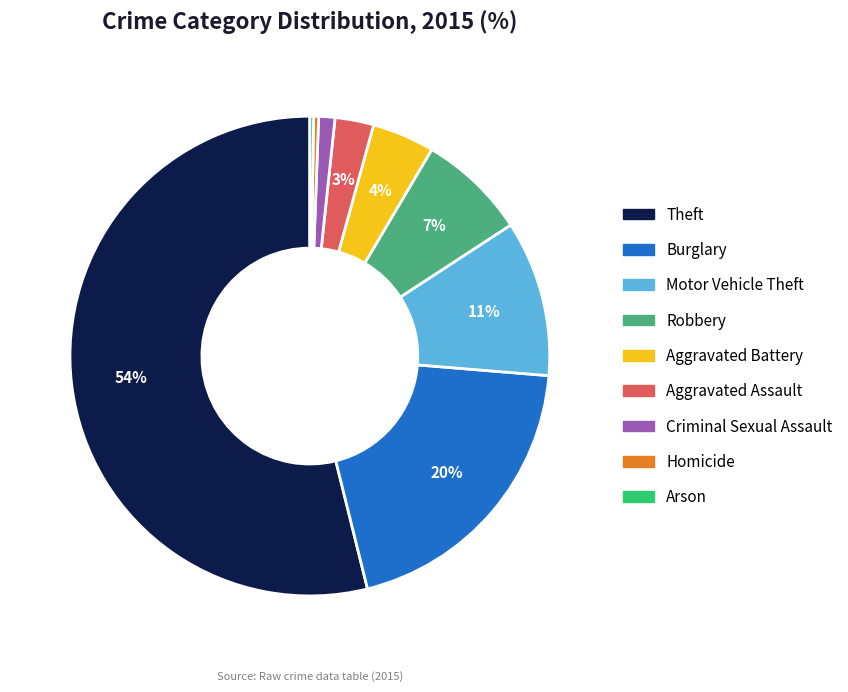

Which category has the biggest portion of the pie?

Theft